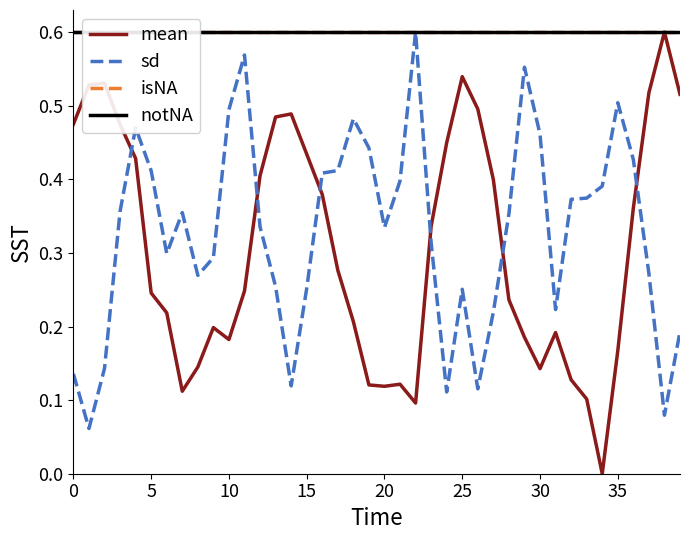

What is the greatest value displayed?

0.6